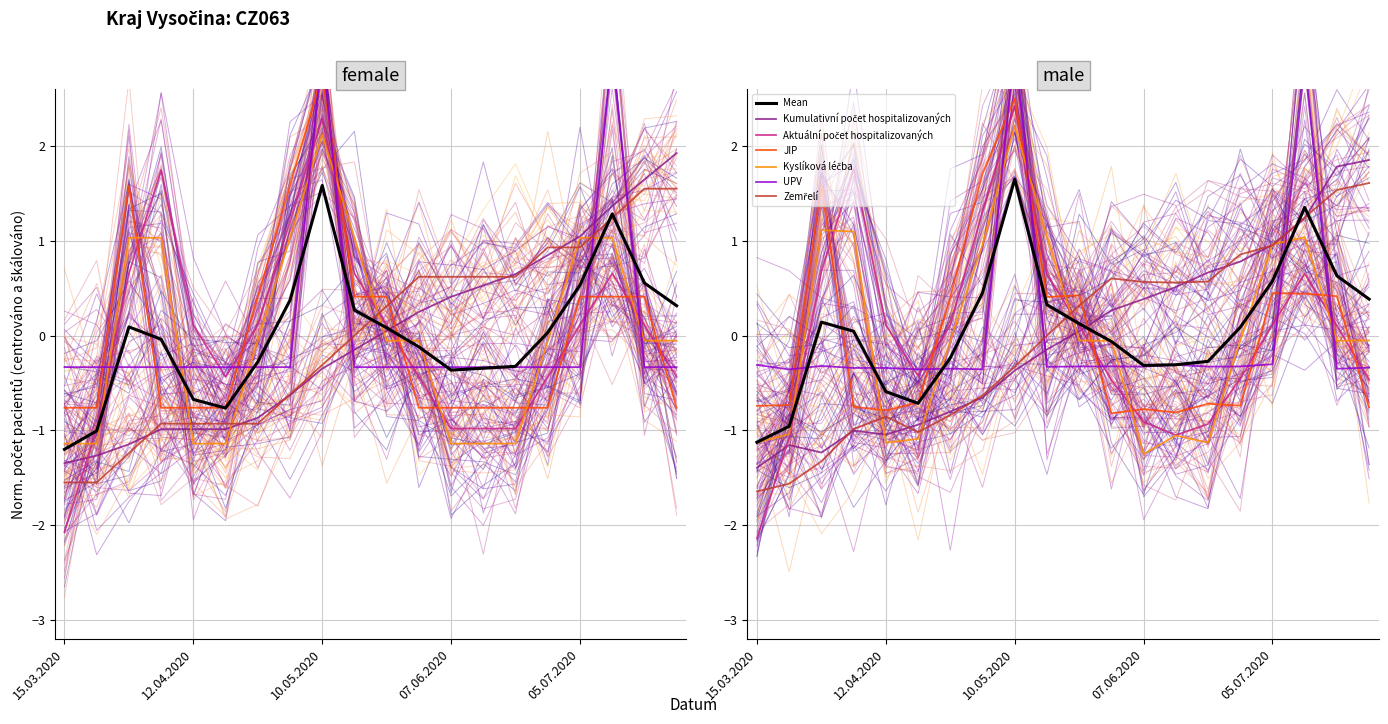

Does the chart have visible grid lines?

Yes